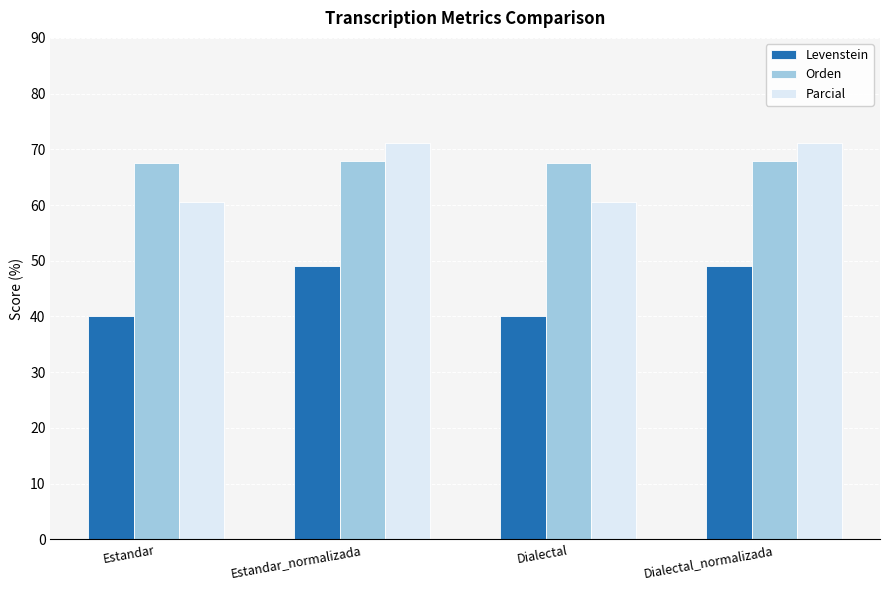

What is the difference between the maximum and second lowest values in the Parcial series?

10.6